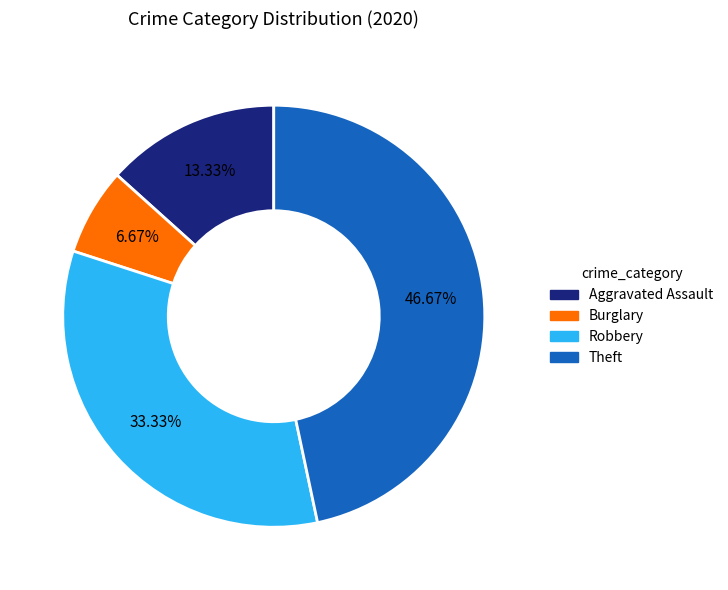

Is it true that Aggravated Assault is 13% of the pie?

True